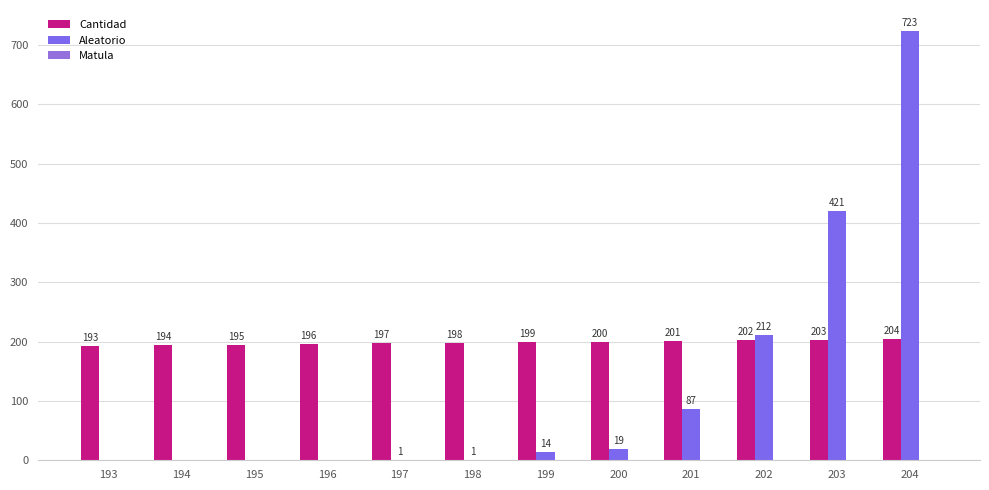

List the series in order of their overall mean, highest first.

Cantidad, Aleatorio, Matula